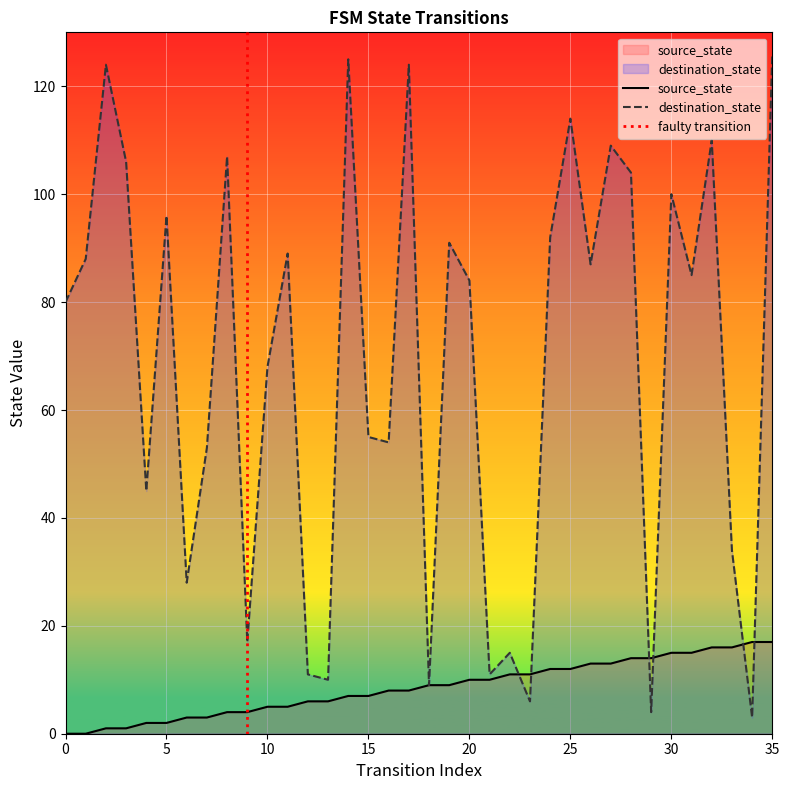

How many intersections are there between source_state and destination_state?

6